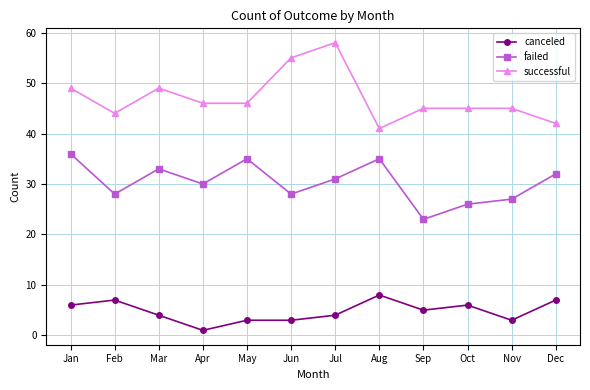

Reading right to left, extract all data points from this chart.

canceled: 7	3	6	5	8	4	3	3	1	4	7	6
failed: 32	27	26	23	35	31	28	35	30	33	28	36
successful: 42	45	45	45	41	58	55	46	46	49	44	49